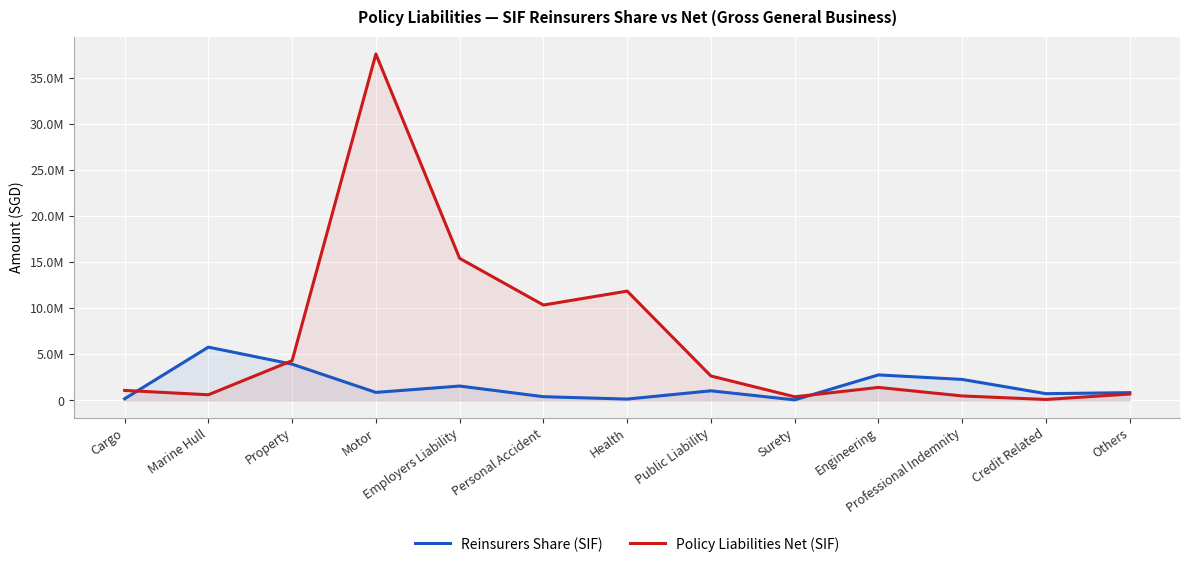

How many lines are shown in the chart?

2